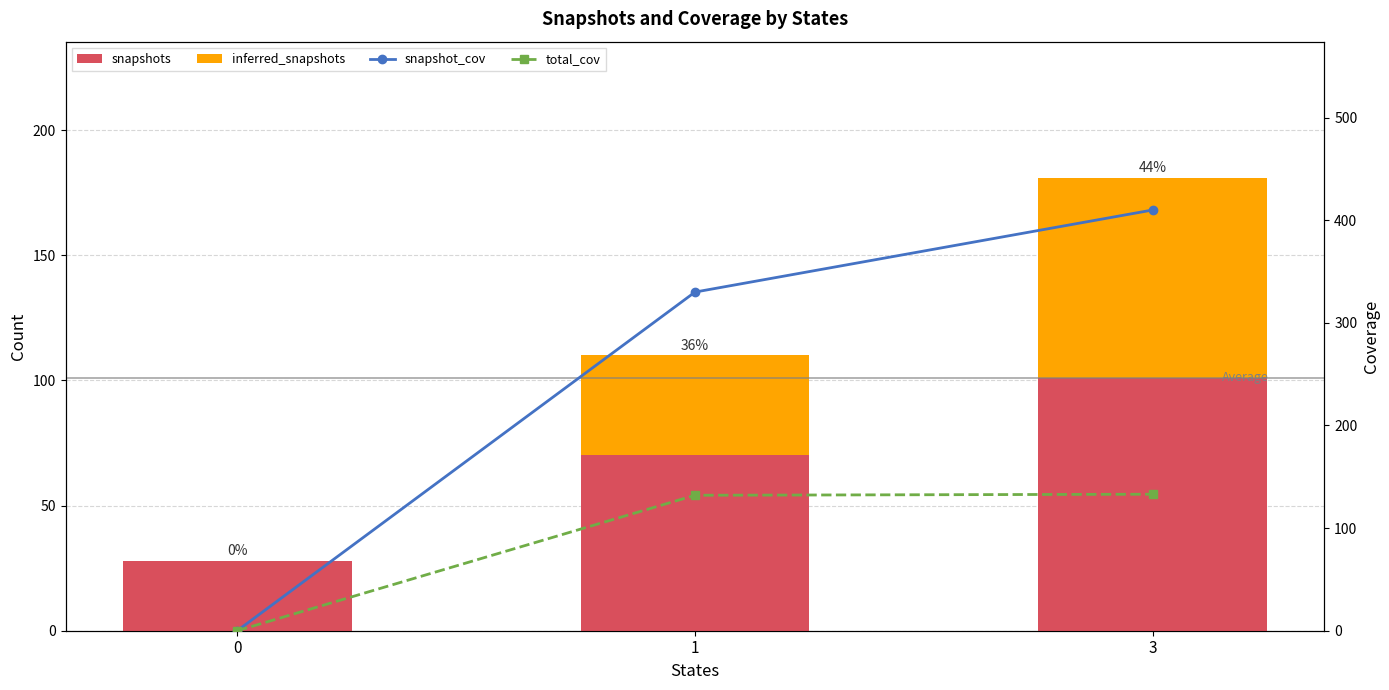

What is the greatest value displayed?

410